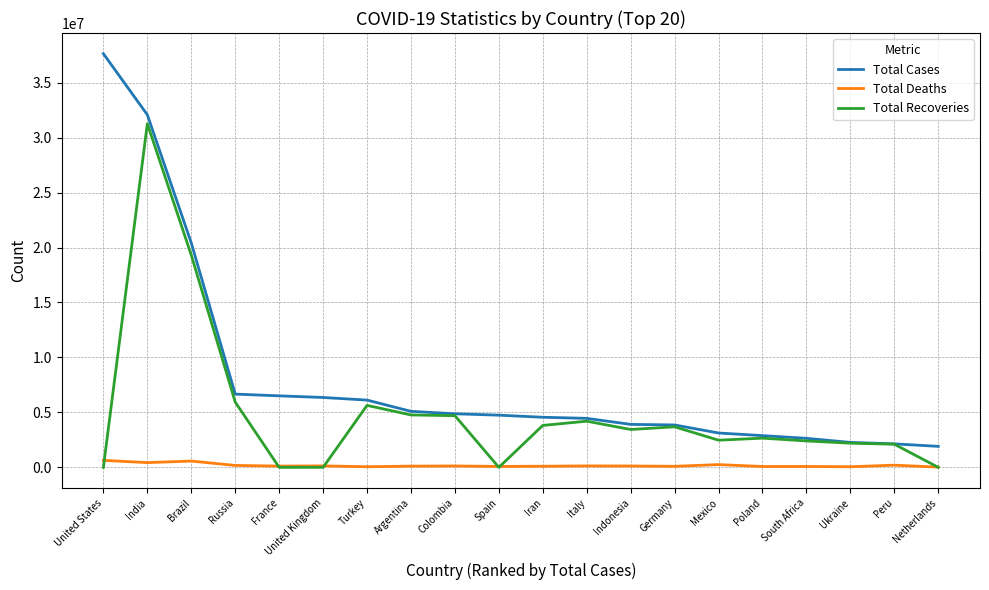

Where is Total Recoveries nearest to the value 15630025?

Brazil